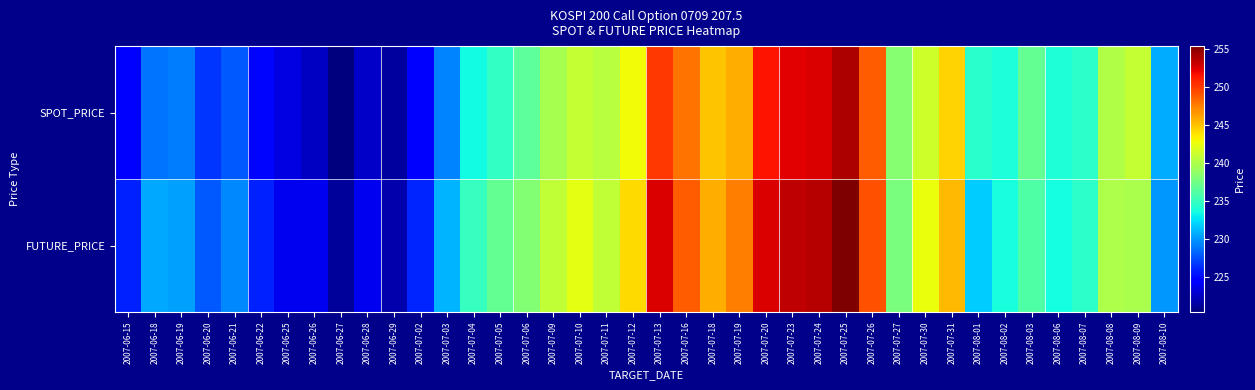

List the series in order of their peak value, lowest first.

SPOT_PRICE, FUTURE_PRICE